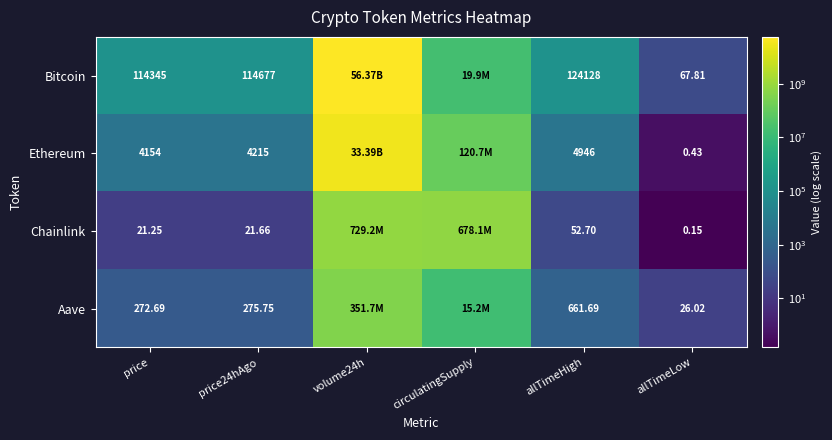

Which series changed the most between price24hAgo and allTimeLow?

Bitcoin